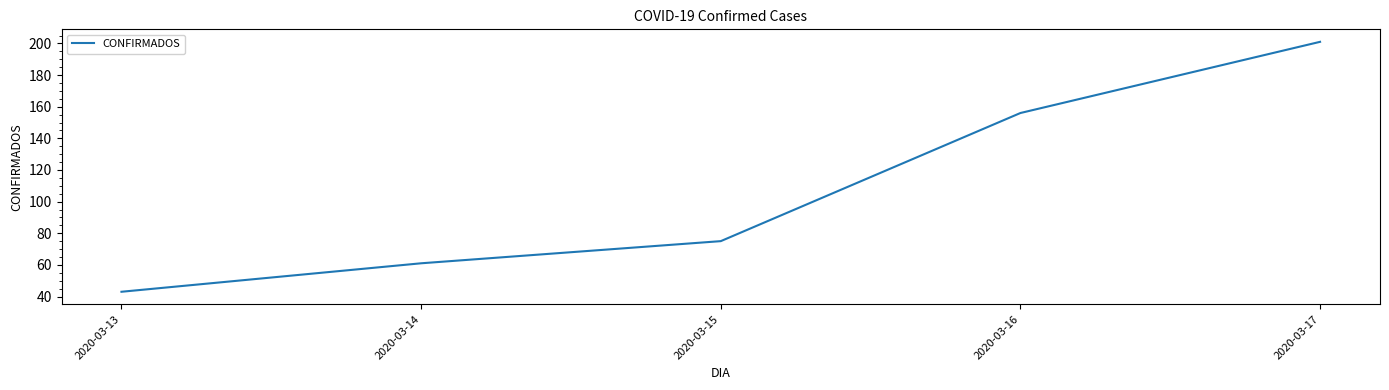

What is the change in value from 2020-03-16 to 2020-03-17?

+45